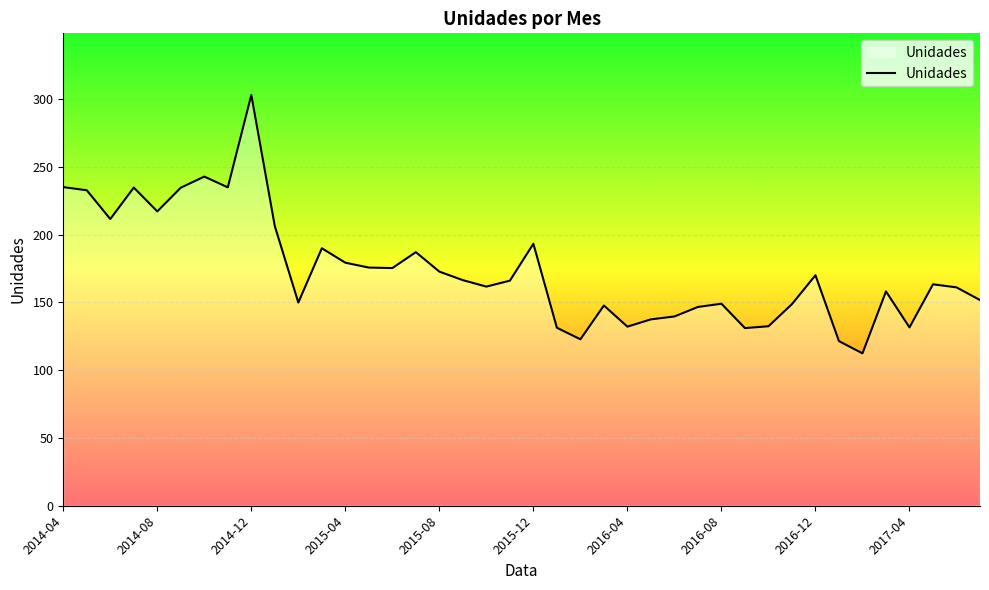

What is the difference between the maximum and minimum values?

190.5